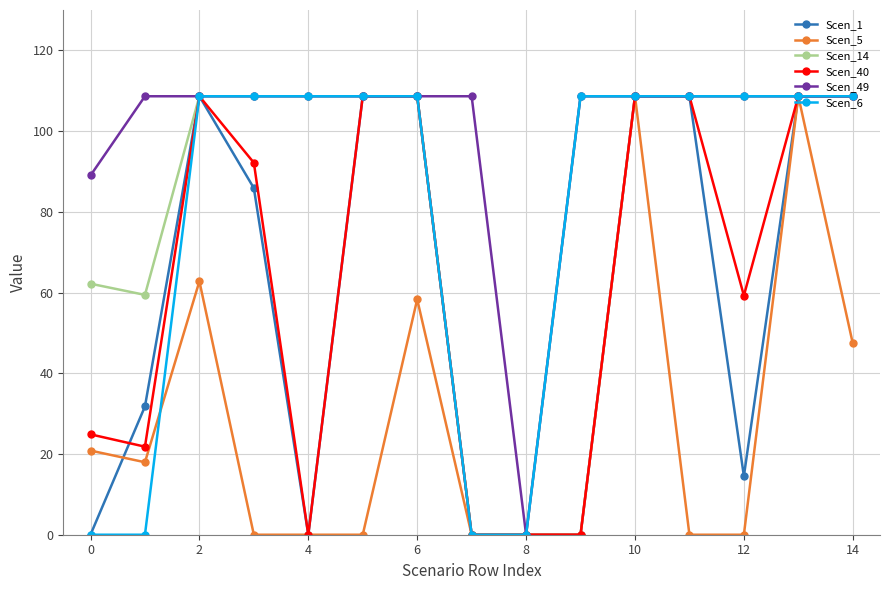

How many data points in Scen_14 are above 108?

11